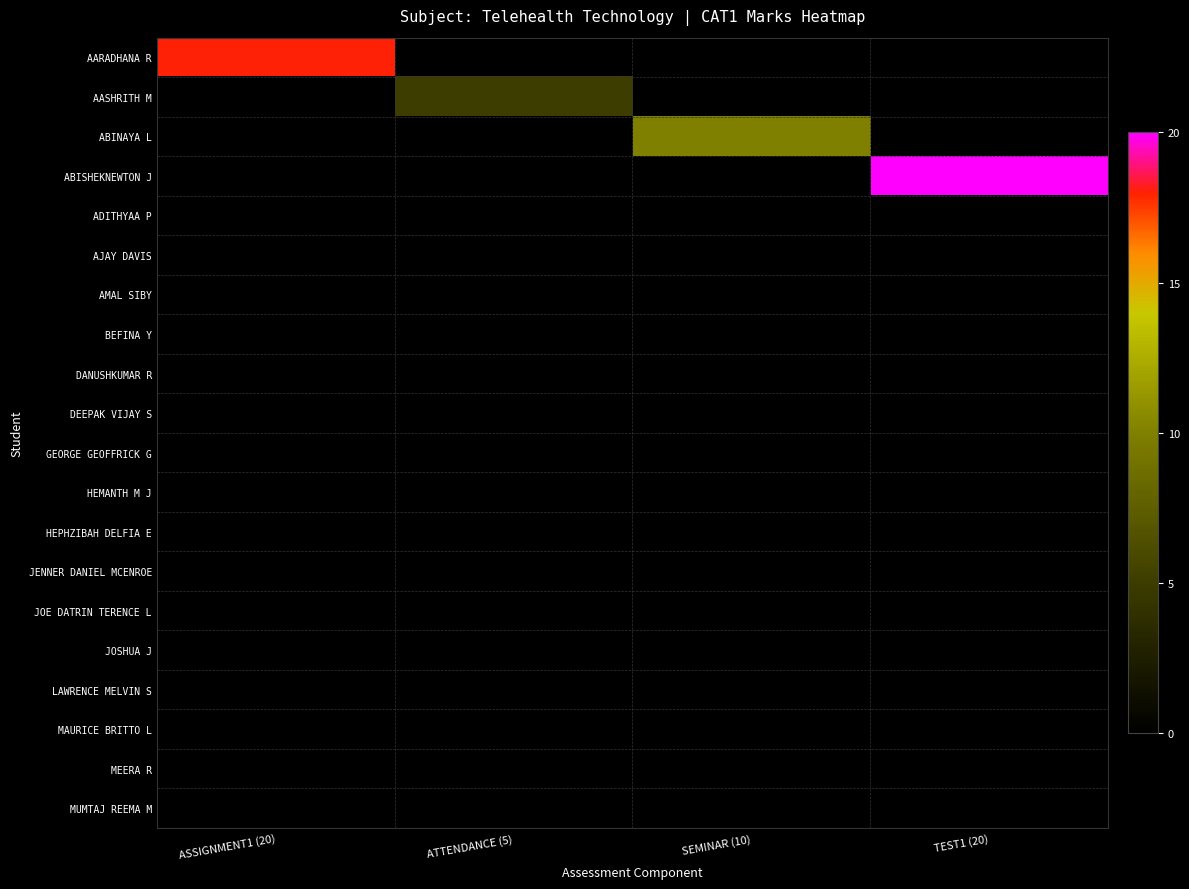

Reading left to right, what are all the values shown in this chart?

AARADHANA R: ASSIGNMENT1 (20)=18	ATTENDANCE (5)=0	SEMINAR (10)=0	TEST1 (20)=0
AASHRITH M: ASSIGNMENT1 (20)=0	ATTENDANCE (5)=5	SEMINAR (10)=0	TEST1 (20)=0
ABINAYA L: ASSIGNMENT1 (20)=0	ATTENDANCE (5)=0	SEMINAR (10)=10	TEST1 (20)=0
ABISHEKNEWTON J: ASSIGNMENT1 (20)=0	ATTENDANCE (5)=0	SEMINAR (10)=0	TEST1 (20)=20
ADITHYAA P: ASSIGNMENT1 (20)=0	ATTENDANCE (5)=0	SEMINAR (10)=0	TEST1 (20)=0
AJAY DAVIS: ASSIGNMENT1 (20)=0	ATTENDANCE (5)=0	SEMINAR (10)=0	TEST1 (20)=0
AMAL SIBY: ASSIGNMENT1 (20)=0	ATTENDANCE (5)=0	SEMINAR (10)=0	TEST1 (20)=0
BEFINA Y: ASSIGNMENT1 (20)=0	ATTENDANCE (5)=0	SEMINAR (10)=0	TEST1 (20)=0
DANUSHKUMAR R: ASSIGNMENT1 (20)=0	ATTENDANCE (5)=0	SEMINAR (10)=0	TEST1 (20)=0
DEEPAK VIJAY S: ASSIGNMENT1 (20)=0	ATTENDANCE (5)=0	SEMINAR (10)=0	TEST1 (20)=0
GEORGE GEOFFRICK G: ASSIGNMENT1 (20)=0	ATTENDANCE (5)=0	SEMINAR (10)=0	TEST1 (20)=0
HEMANTH M J: ASSIGNMENT1 (20)=0	ATTENDANCE (5)=0	SEMINAR (10)=0	TEST1 (20)=0
HEPHZIBAH DELFIA E: ASSIGNMENT1 (20)=0	ATTENDANCE (5)=0	SEMINAR (10)=0	TEST1 (20)=0
JENNER DANIEL MCENROE: ASSIGNMENT1 (20)=0	ATTENDANCE (5)=0	SEMINAR (10)=0	TEST1 (20)=0
JOE DATRIN TERENCE L: ASSIGNMENT1 (20)=0	ATTENDANCE (5)=0	SEMINAR (10)=0	TEST1 (20)=0
JOSHUA J: ASSIGNMENT1 (20)=0	ATTENDANCE (5)=0	SEMINAR (10)=0	TEST1 (20)=0
LAWRENCE MELVIN S: ASSIGNMENT1 (20)=0	ATTENDANCE (5)=0	SEMINAR (10)=0	TEST1 (20)=0
MAURICE BRITTO L: ASSIGNMENT1 (20)=0	ATTENDANCE (5)=0	SEMINAR (10)=0	TEST1 (20)=0
MEERA R: ASSIGNMENT1 (20)=0	ATTENDANCE (5)=0	SEMINAR (10)=0	TEST1 (20)=0
MUMTAJ REEMA M: ASSIGNMENT1 (20)=0	ATTENDANCE (5)=0	SEMINAR (10)=0	TEST1 (20)=0